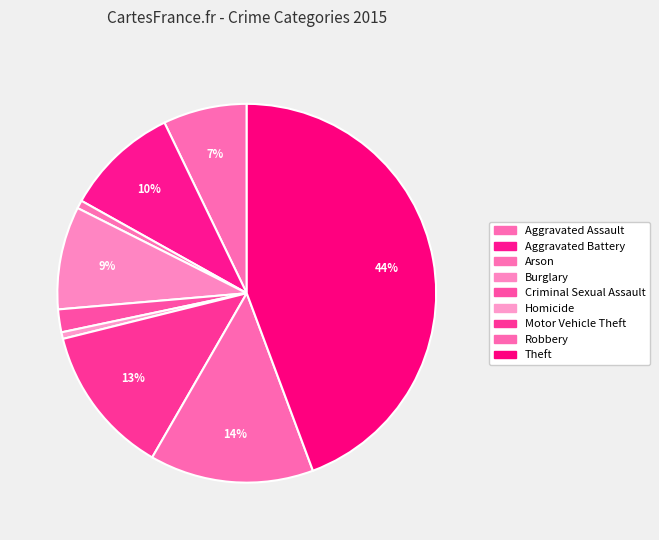

Does Arson account for over 50% of the chart?

No